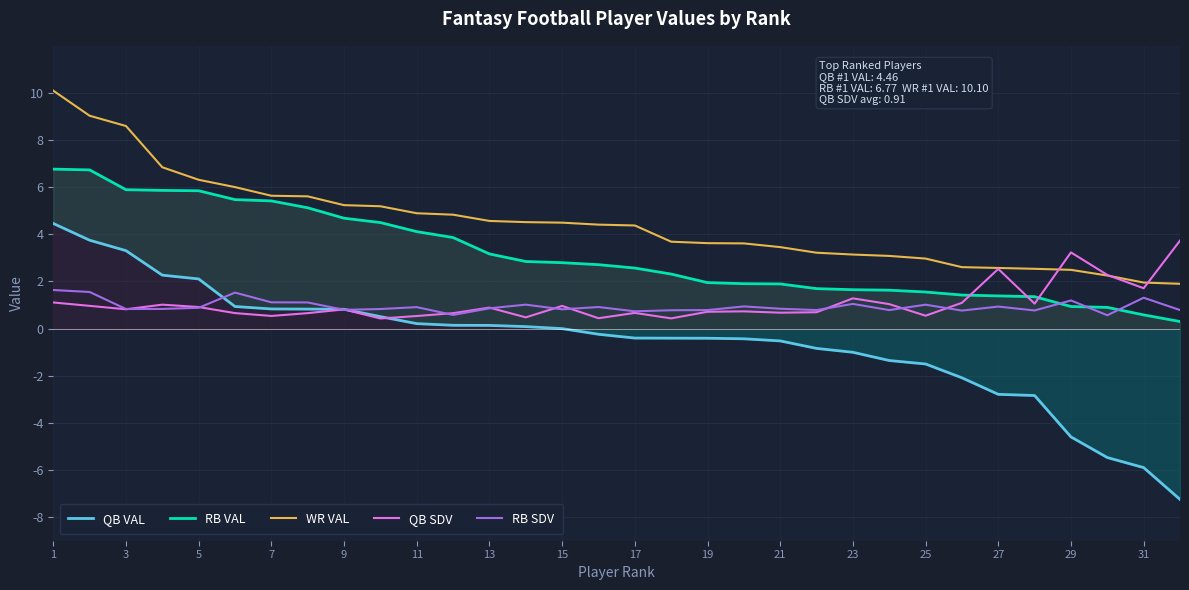

What is the average value of the QB VAL series?

-0.6